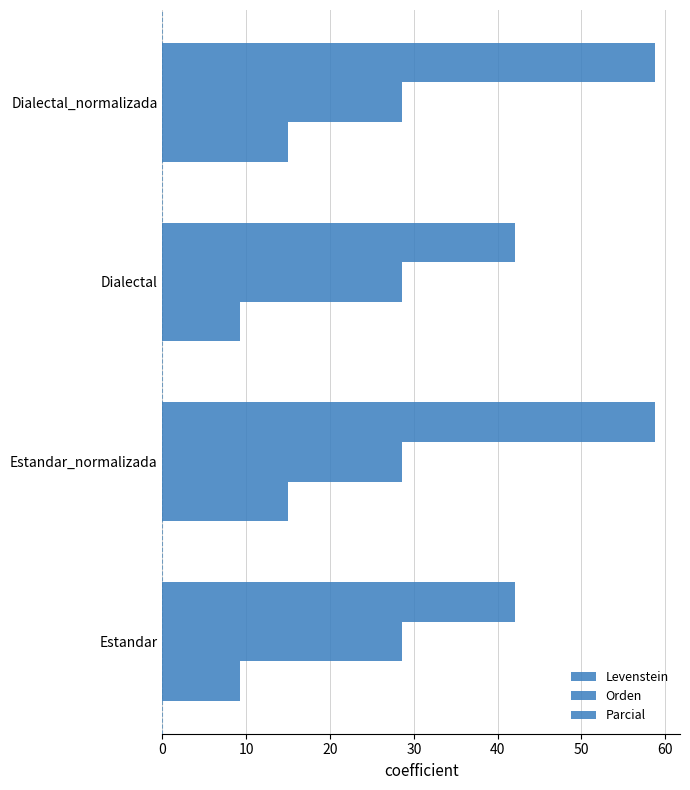

Rank the series by their average value, from lowest to highest.

Orden, Levenstein, Parcial